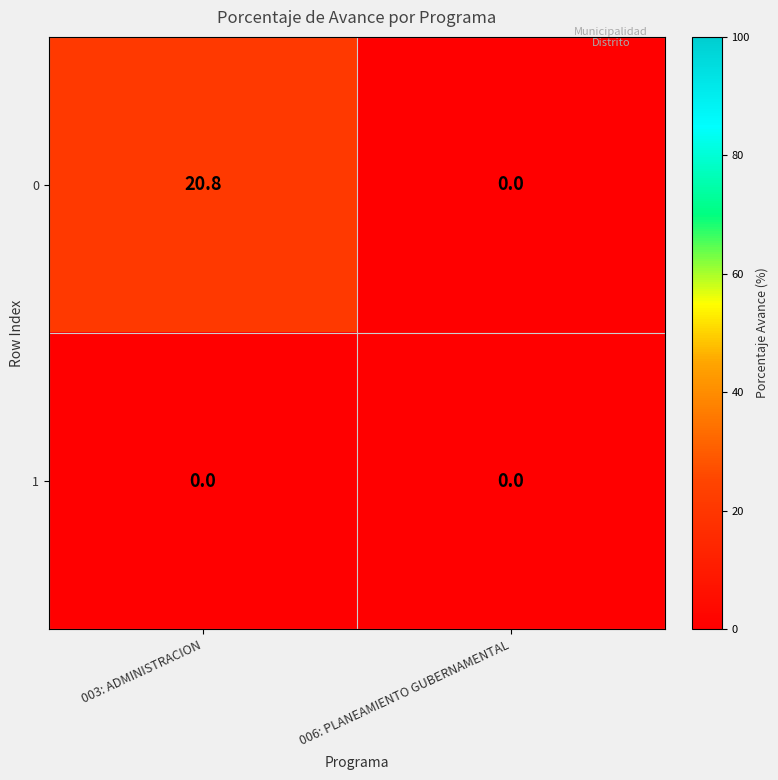

Which label corresponds to the largest value in the chart?

003: ADMINISTRACION